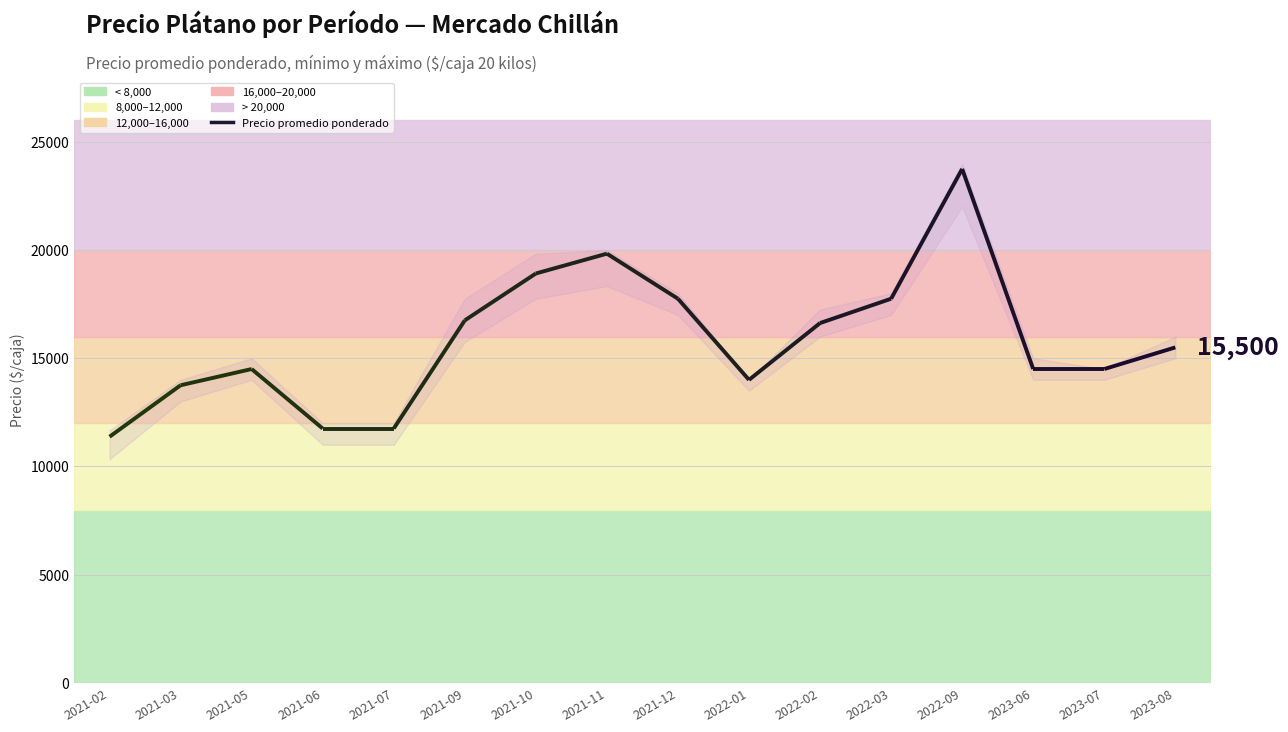

Is it true that Precio máximo equals 9080 at 2022-02?

False